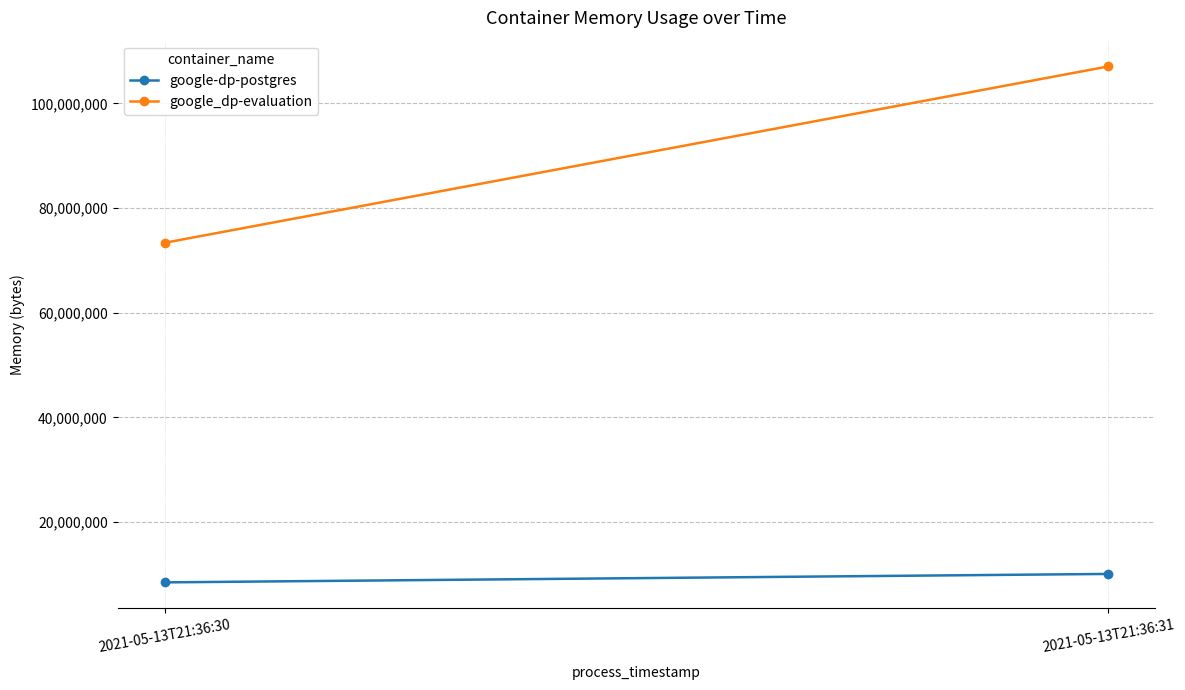

What is the value of the google_dp-evaluation point at the 2nd from the left?

107044864